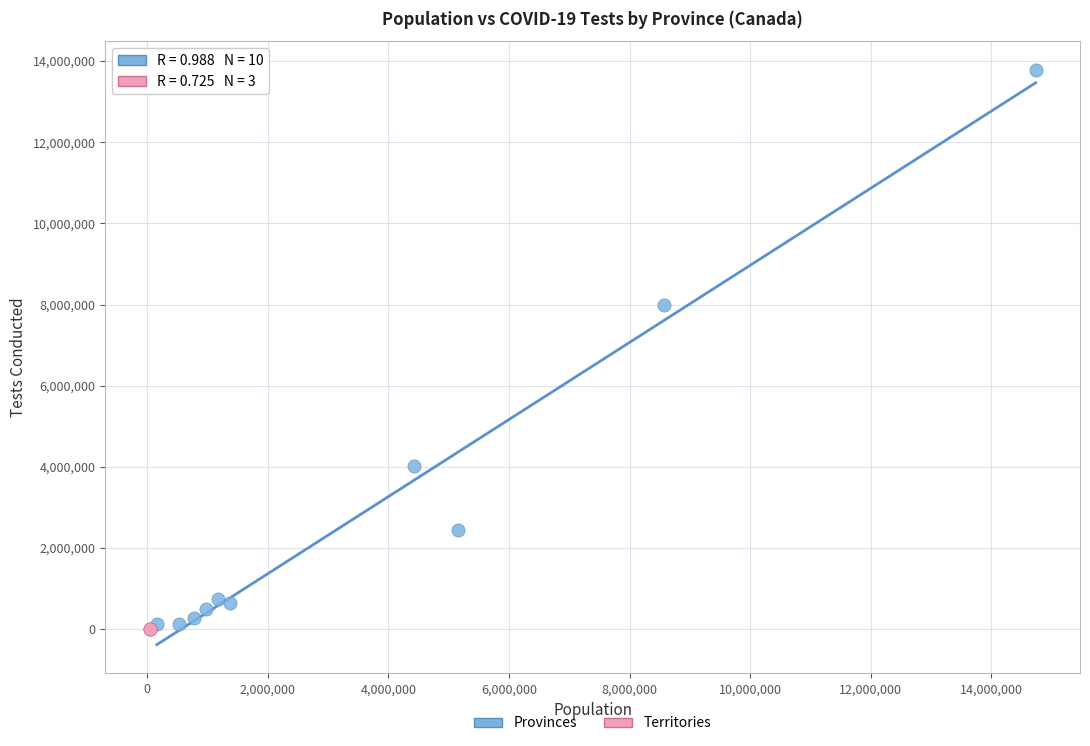

Which series has the widest spread of Y values?

Provinces